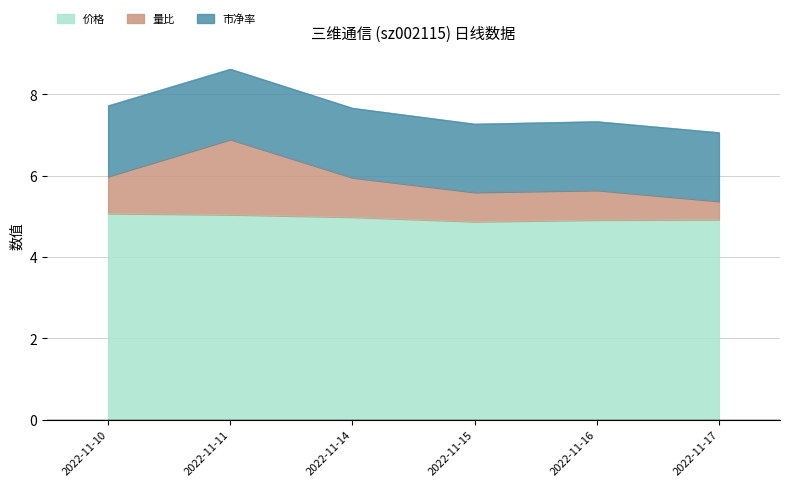

At which category is the sum across all series the highest?

2022-11-11